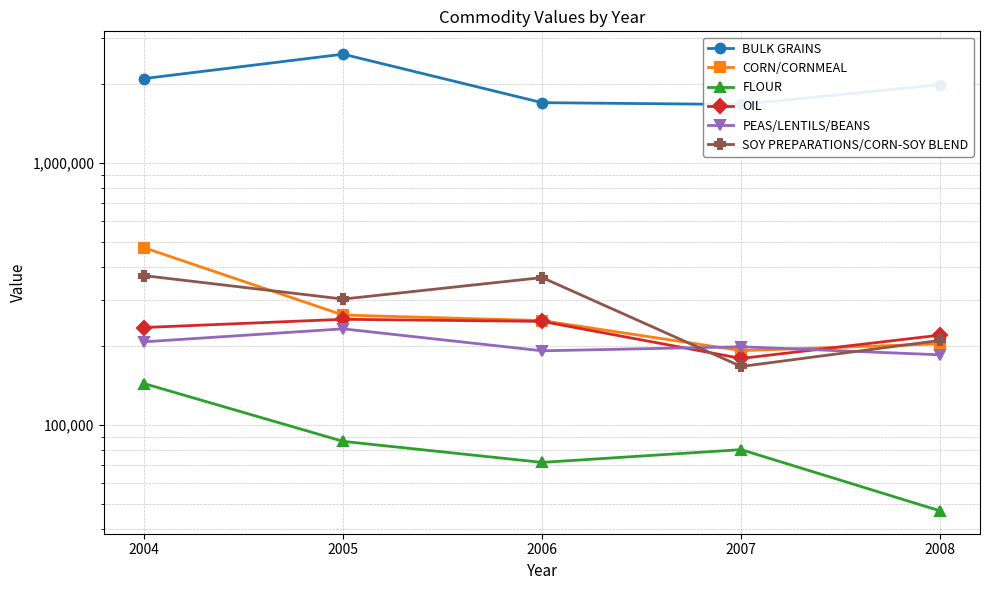

What is the difference between the maximum and second lowest values in the CORN/CORNMEAL series?

270640.0